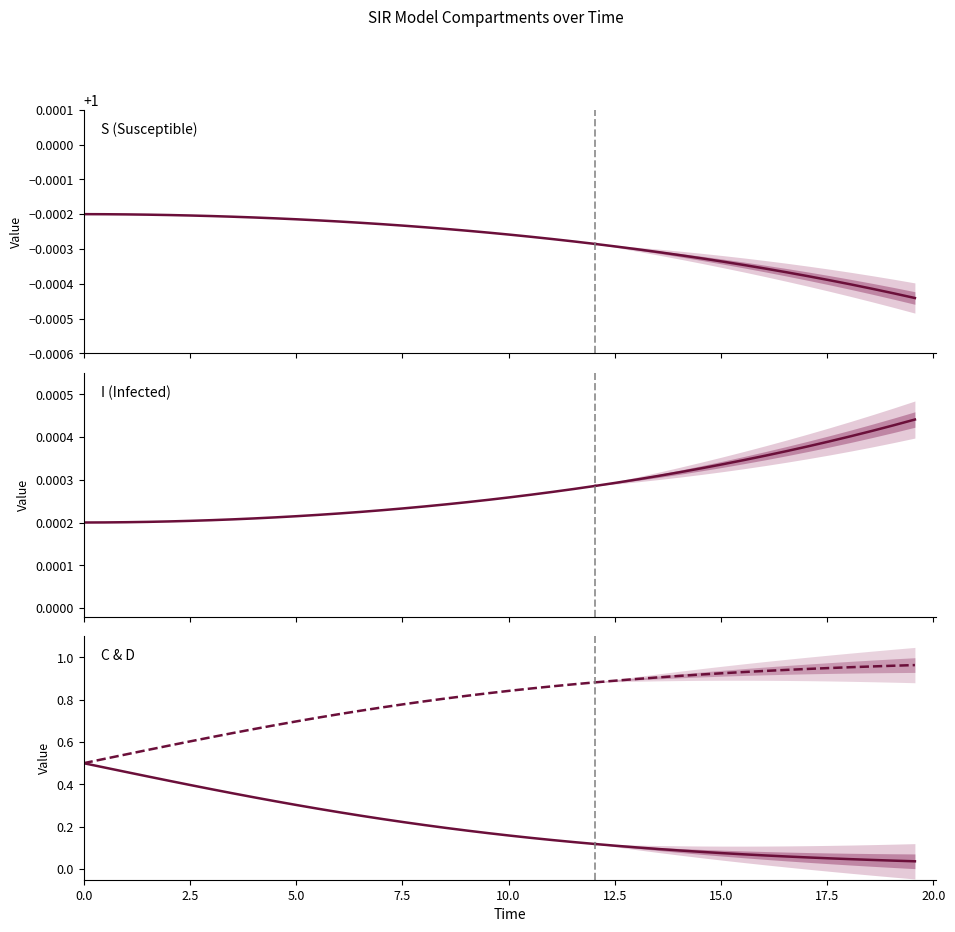

True or false: S (Susceptible) and C & D cross at least once.

False